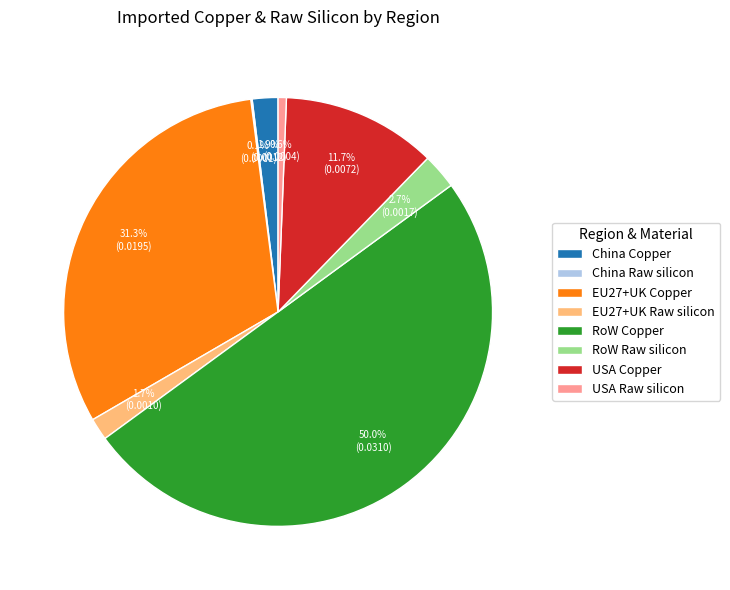

To the nearest percent, what is the difference between the largest and smallest slice percentages?

50%